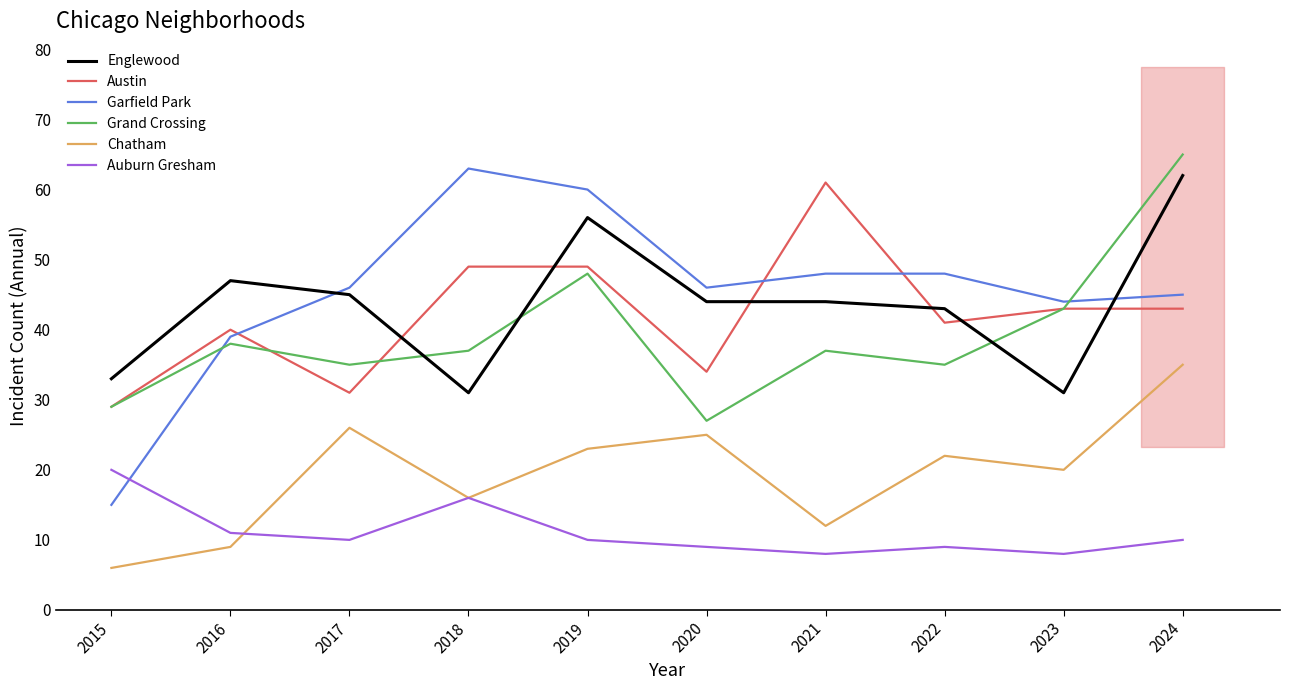

The value of Garfield Park at 2017 is 46. True or false?

True